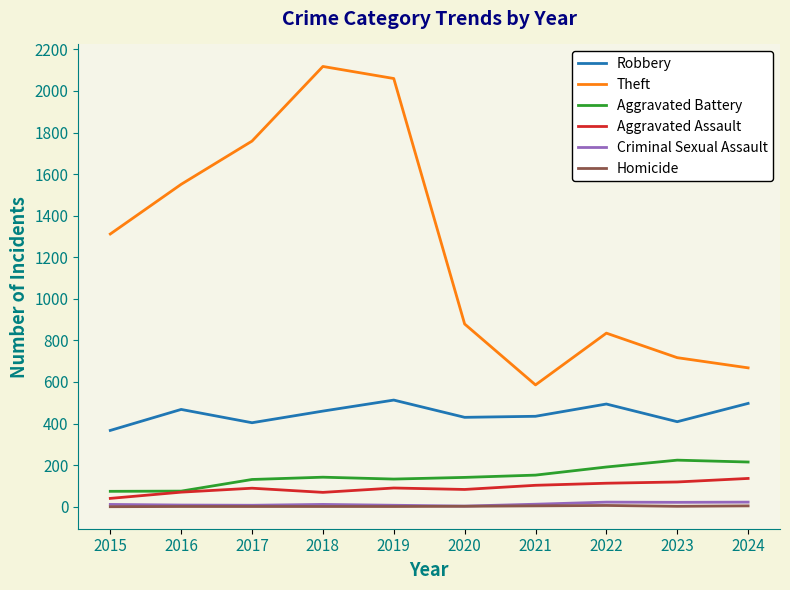

Which series has the largest total across all categories?

Theft